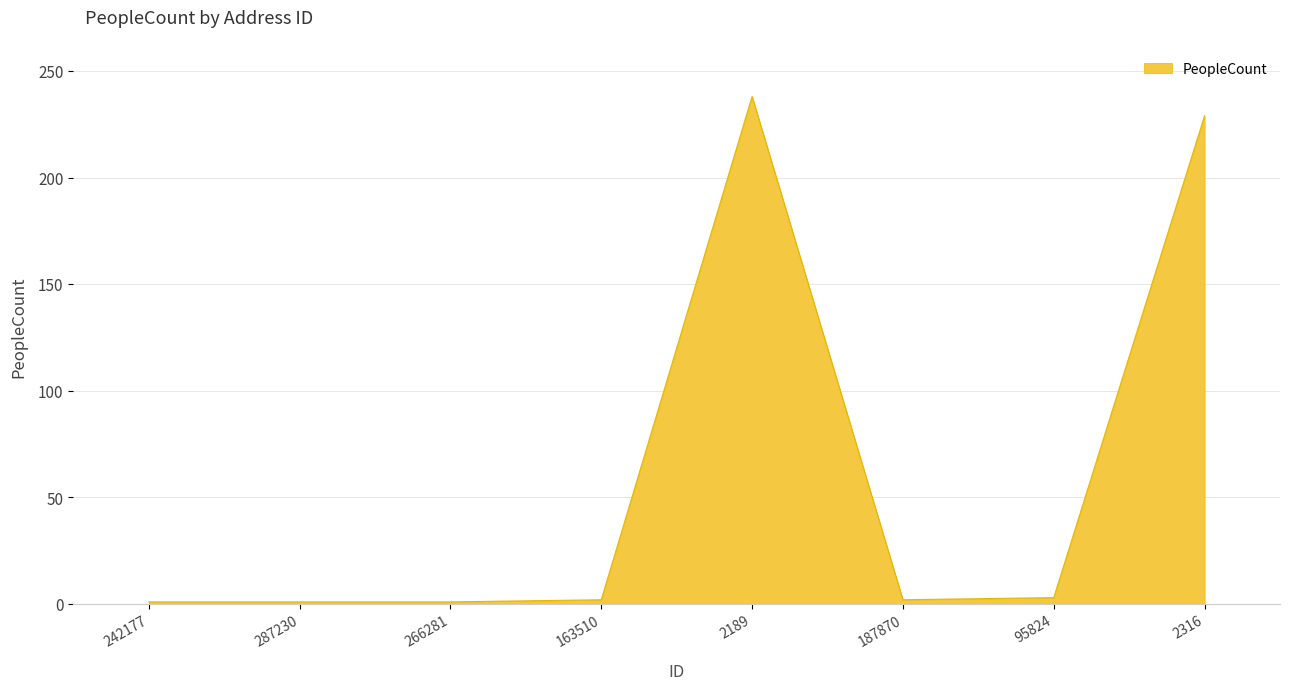

The chart shows a value of 2 at 163510. True or false?

True